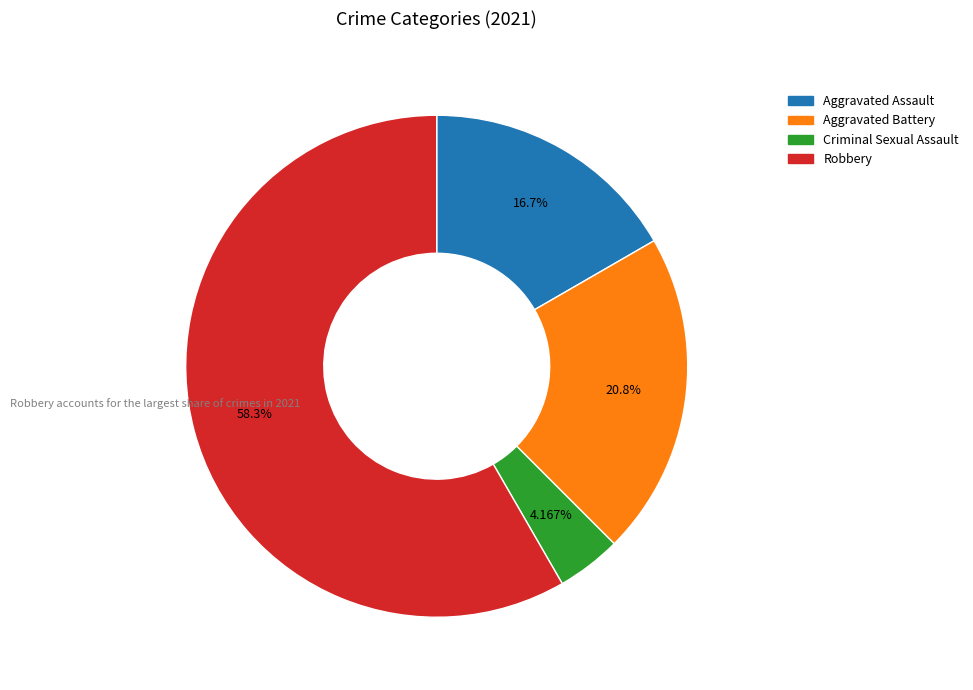

Which category has the biggest portion of the pie?

Robbery